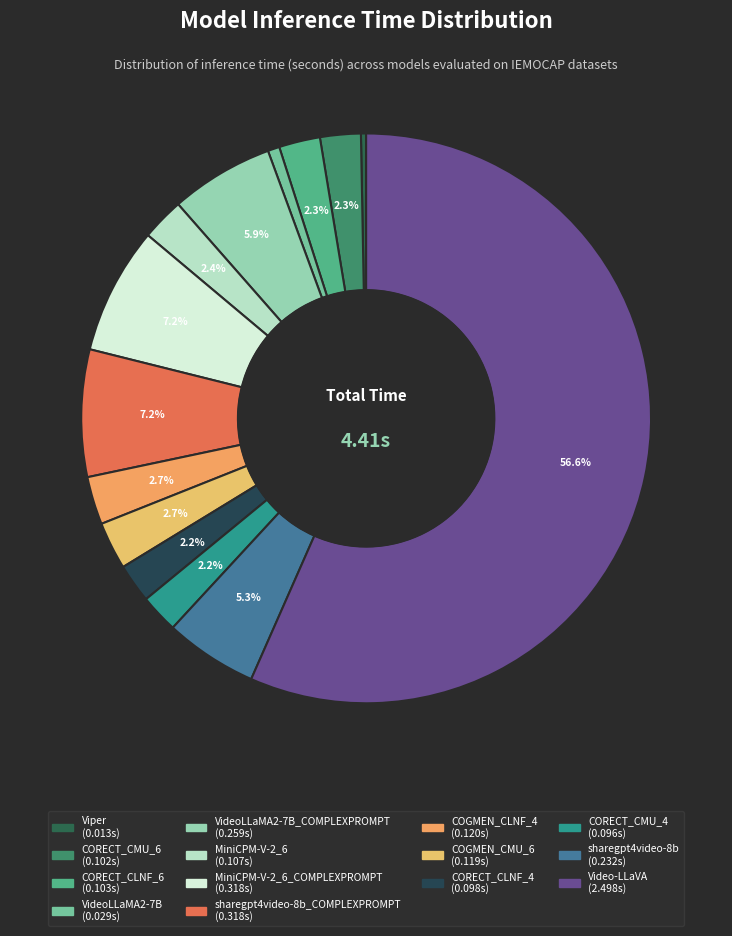

How many segments does this pie chart have?

14